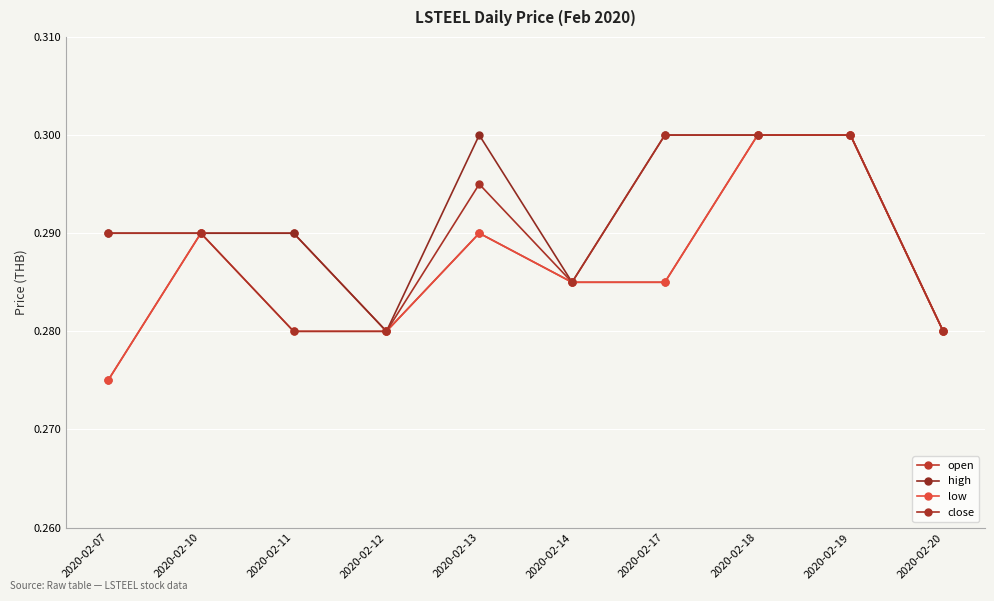

True or false: low has more than 0 interior local peaks.

True